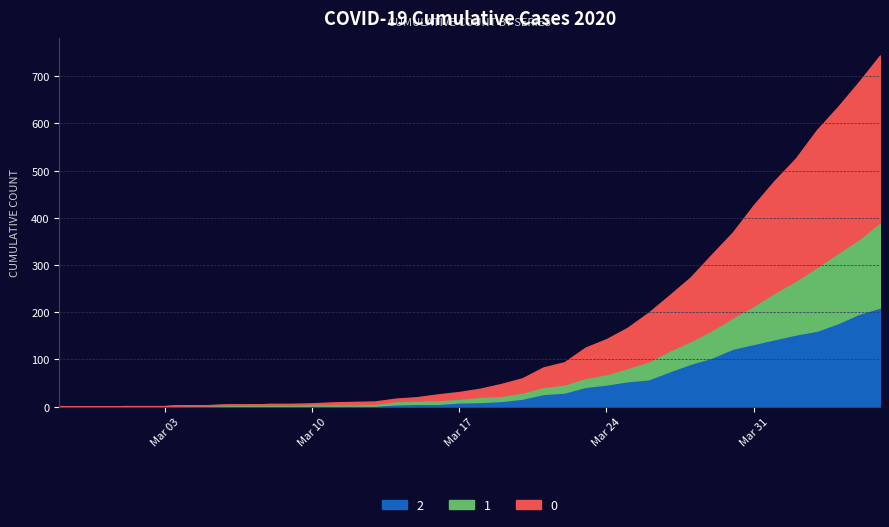

How many lines are shown in the chart?

3